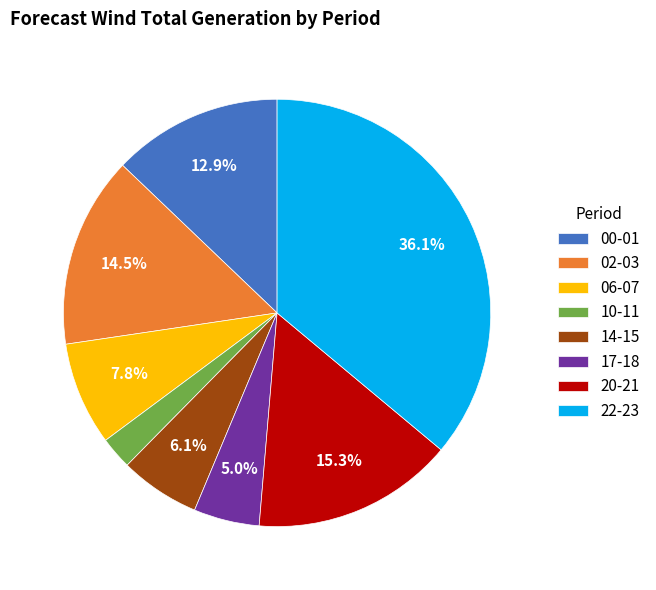

To the nearest percent, what is the combined percentage of 14-15 and 06-07?

14%